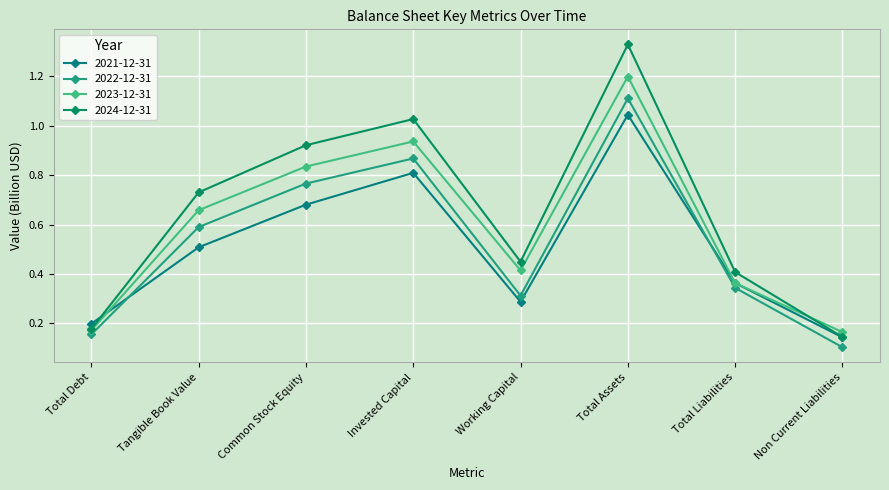

The 2021-12-31 series shows 0.1 at Non Current Liabilities. True or false?

True